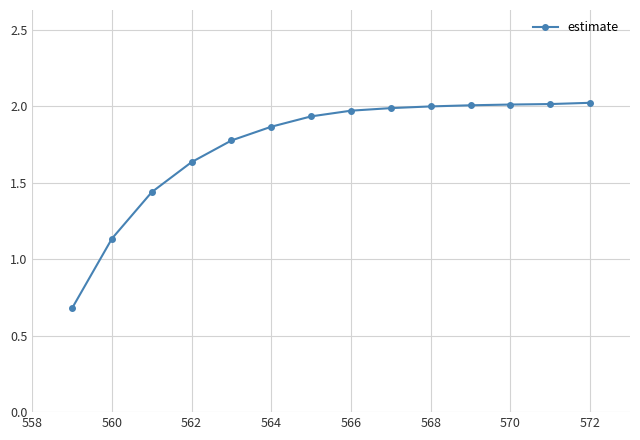

How many categories are shown in the chart?

14